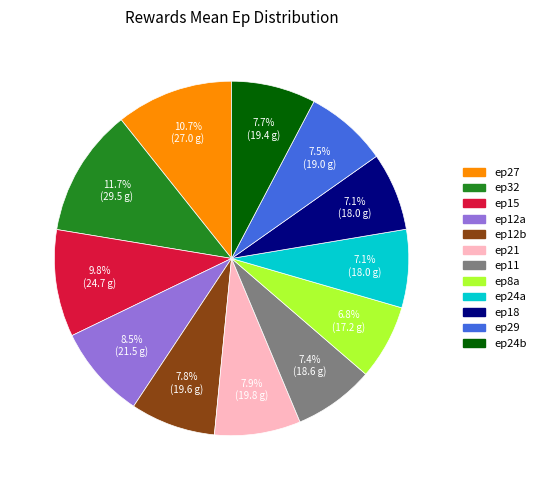

Is there a majority slice in this chart?

No